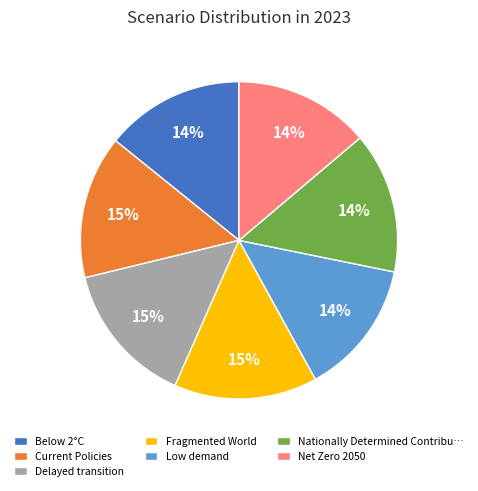

To the nearest percent, what is the difference between the largest and smallest slice percentages?

1%